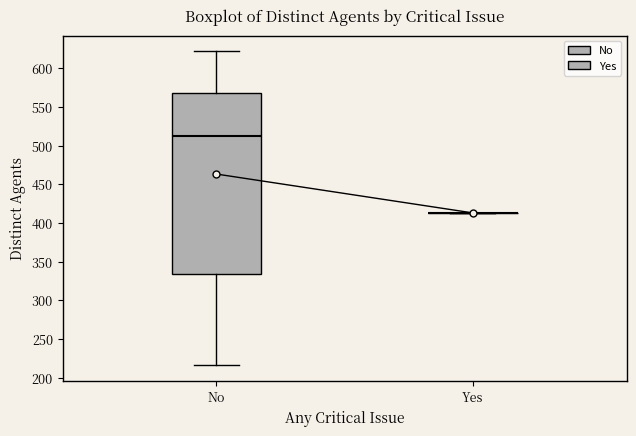

Reading left to right, transcribe this box plot: for each box, give where its median line is, the range the box spans, and where its two whiskers end, as read against the y-axis. The values are not printed on the chart, so give them approximately, as read against the axis.

No: median 515, box 335 to 570, whiskers 215 to 620
Yes: box collapsed to a line at 415, whiskers 415 to 415